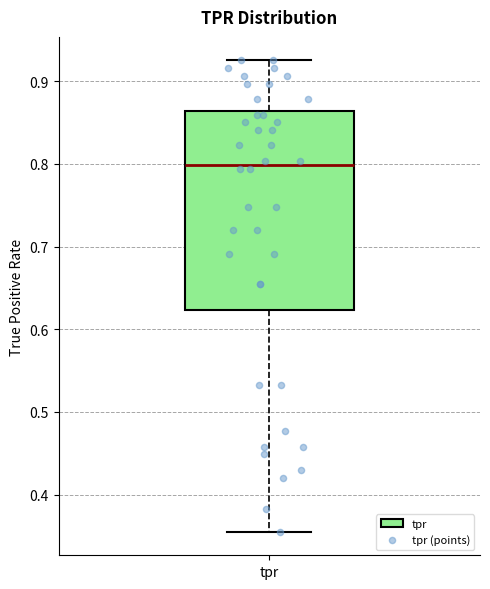

Transcribe this box plot: give where the median line is, the range the box spans, and where the two whiskers end, as read against the y-axis. The values are not printed on the chart, so give them approximately, as read against the axis.

median 0.80, box 0.62 to 0.86, whiskers 0.36 to 0.93